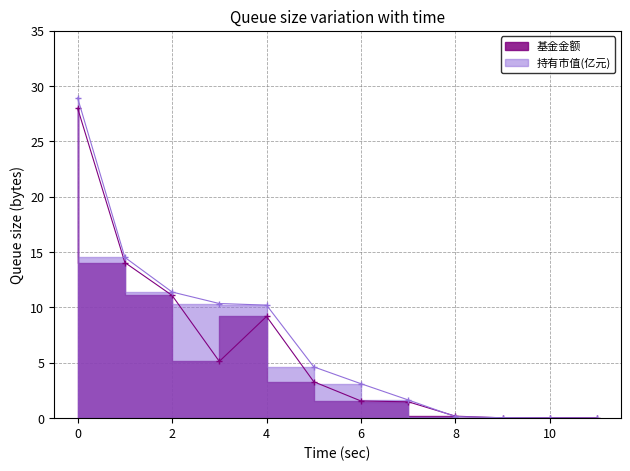

At 10, list the series in order from smallest to largest.

持有市值(亿元), 基金金额